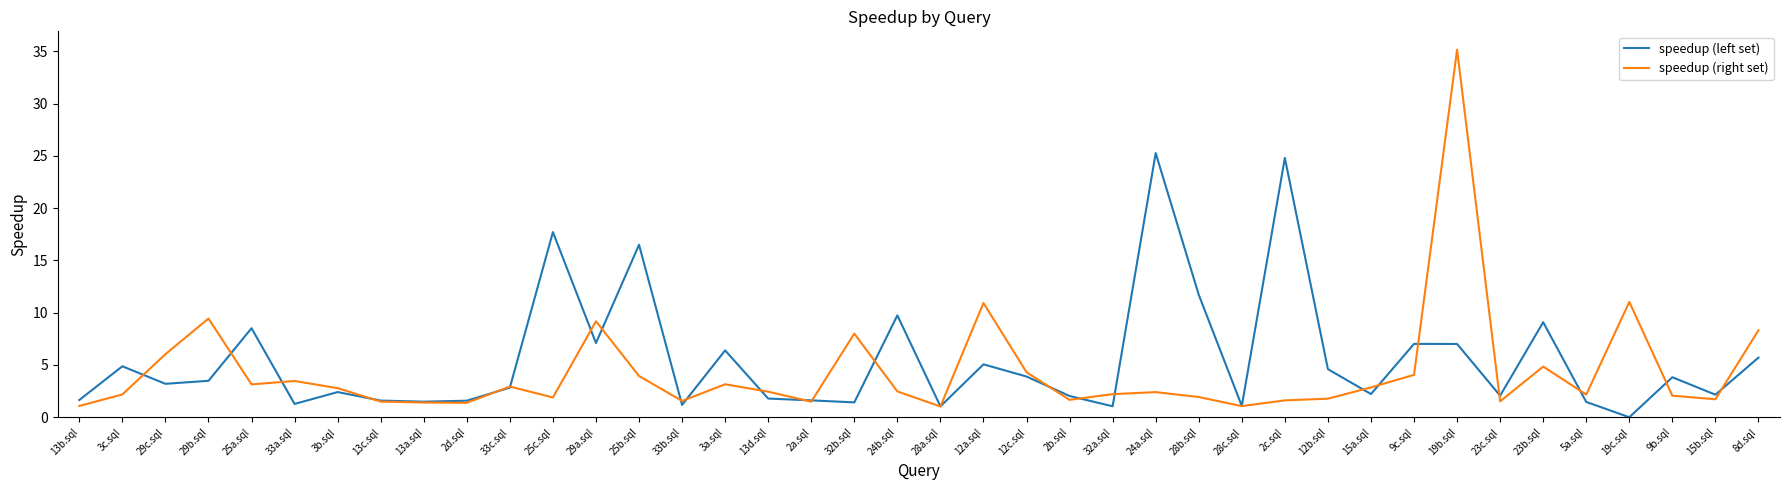

Which series changed the most between 13d.sql and 2c.sql?

speedup (left set)